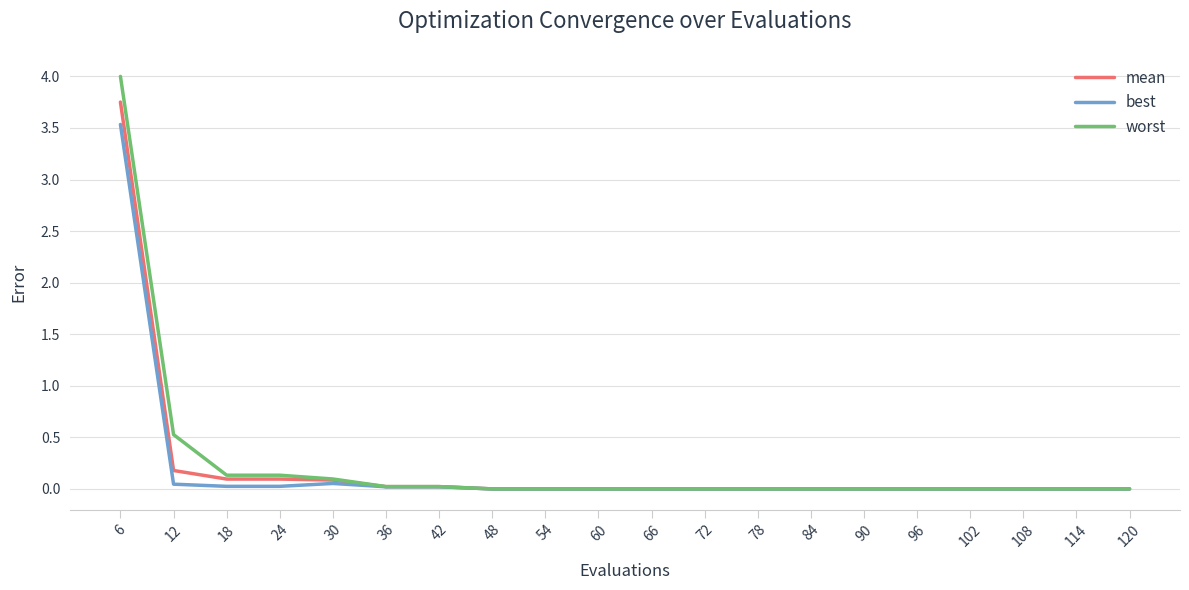

Which series has the largest range (max minus min)?

worst